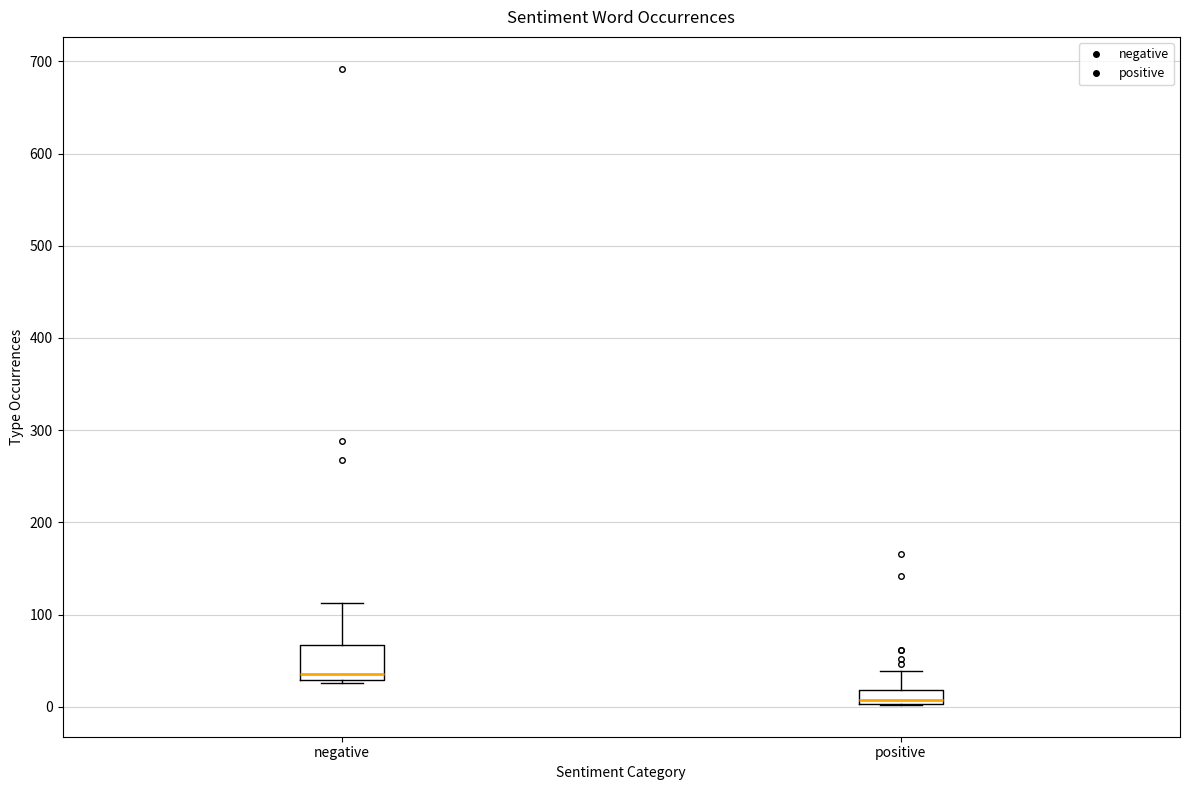

Reading left to right, read every box against the y-axis: the position of its median line, the range the box covers, and the ends of its whiskers. The values are not printed on the chart, so give them approximately, as read against the axis.

negative: median 40, box 30 to 70, whiskers 30 to 110
positive: median 10, box 0 to 20, whiskers 0 to 40